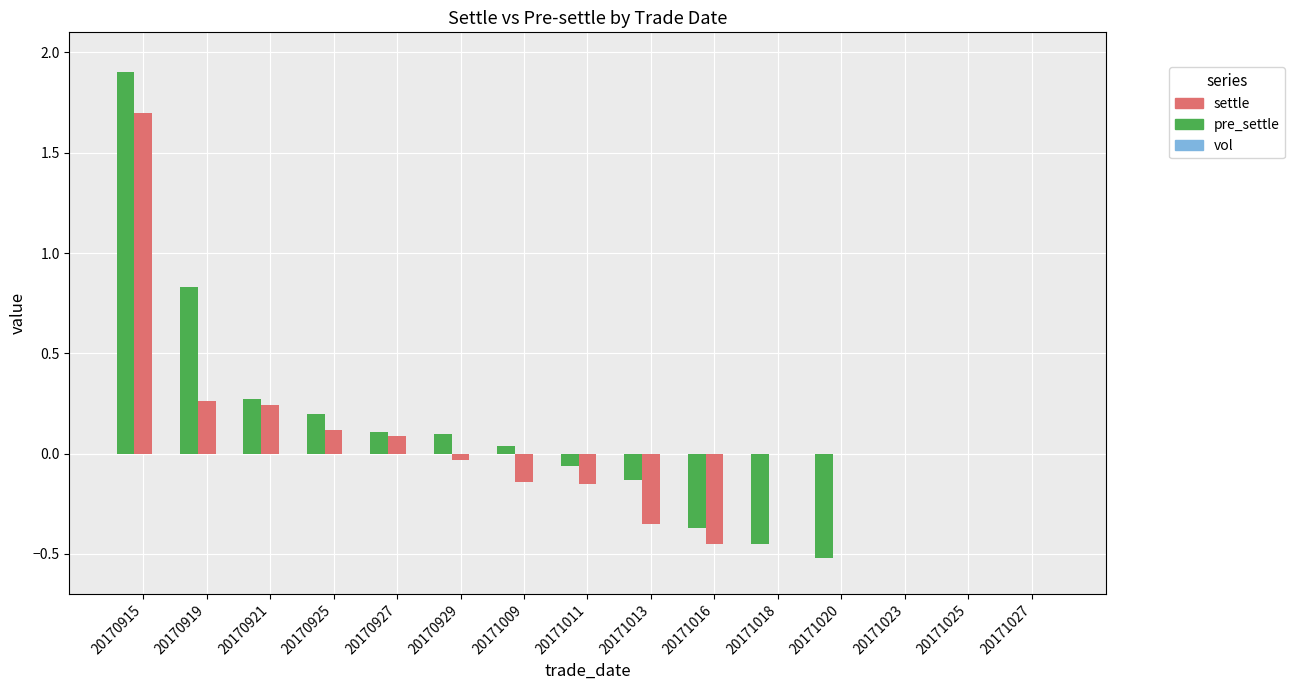

What is the sum of all pre_settle values?

1.3